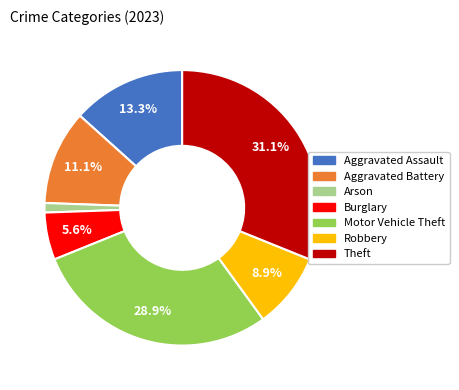

Is there any slice that represents more than half of the pie?

No